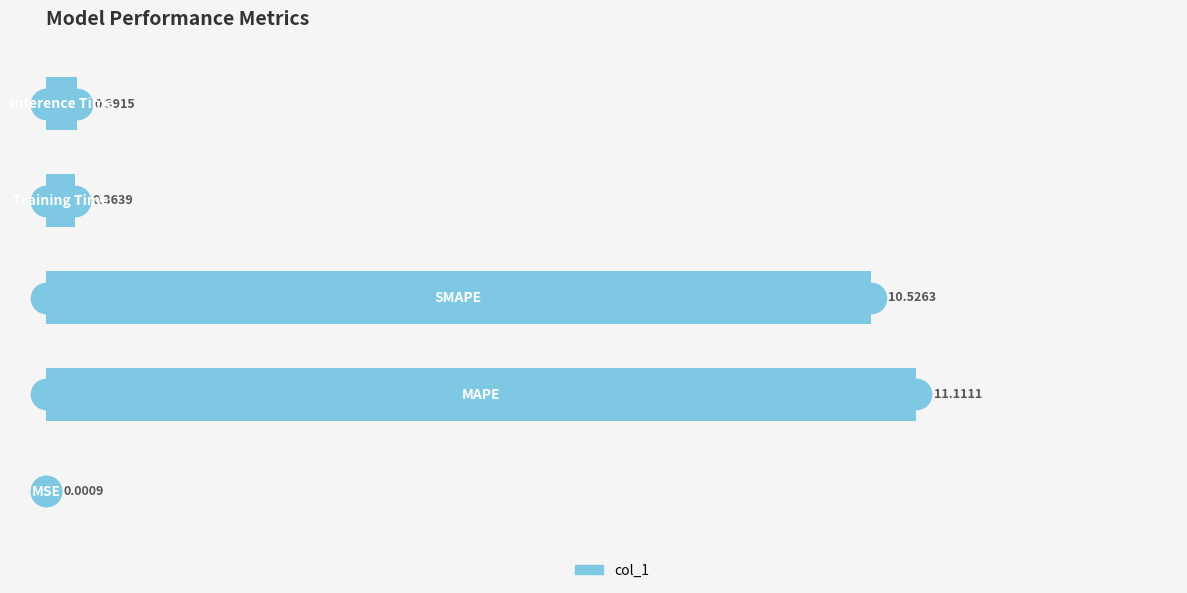

What is the sum of all values?

22.4